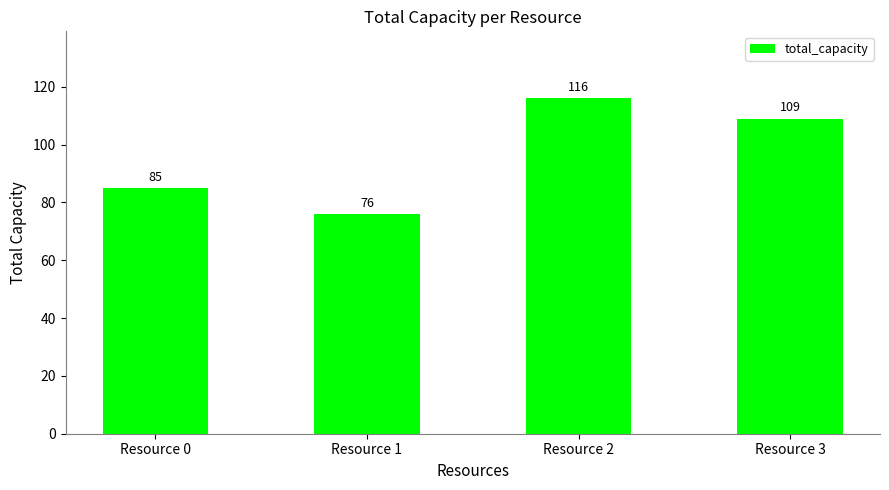

What value does the data have at Resource 3?

109